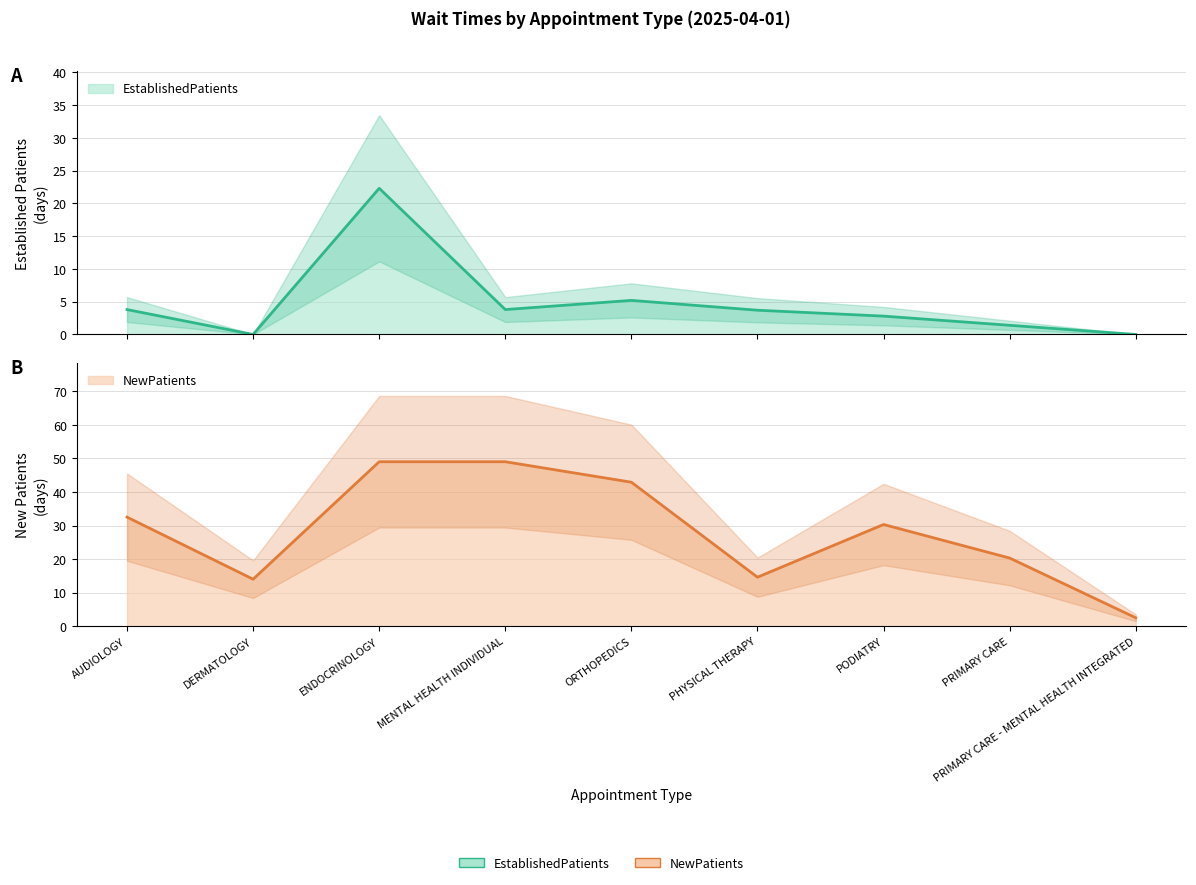

Rank the series by their average value, from lowest to highest.

EstablishedPatients, NewPatients